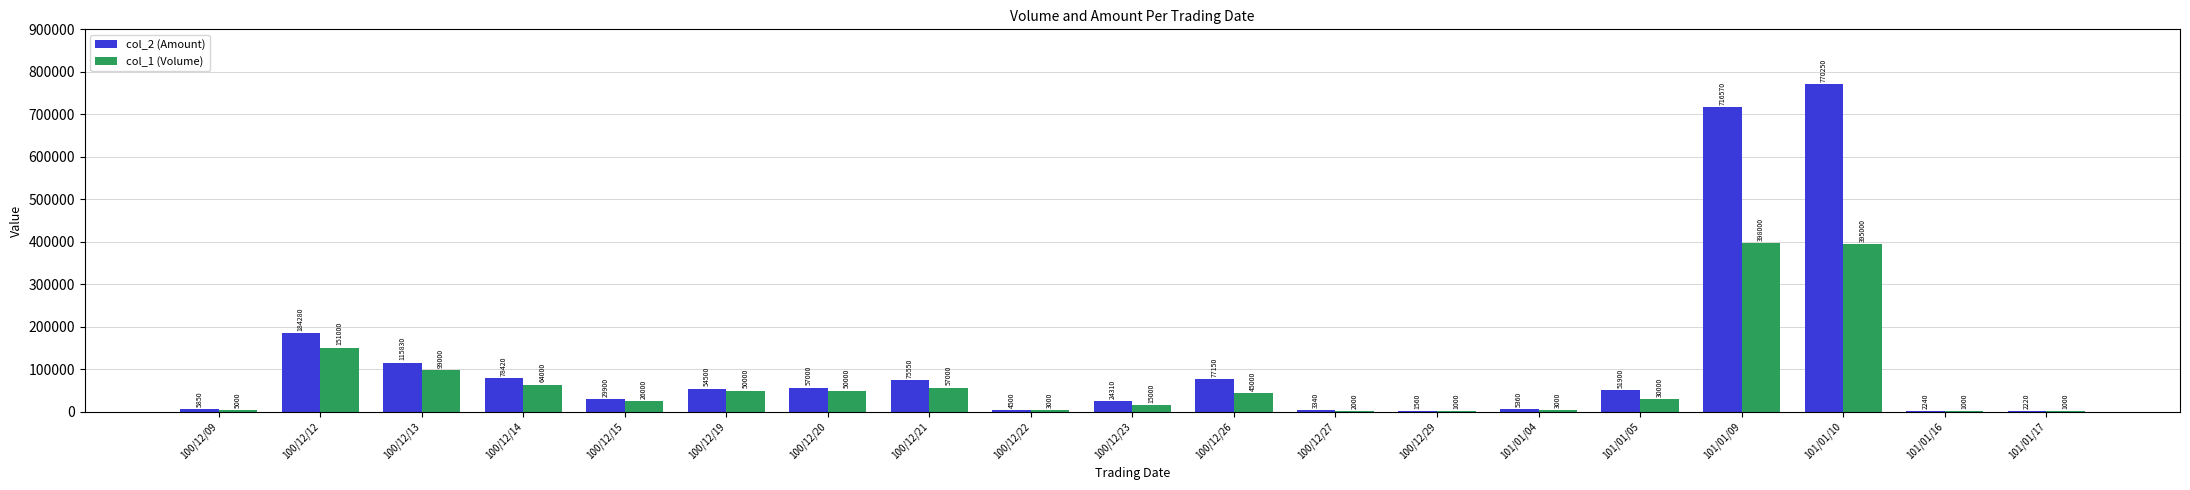

What is the sum of the col_1 (Volume) values at 101/01/16 and 100/12/20?

51000